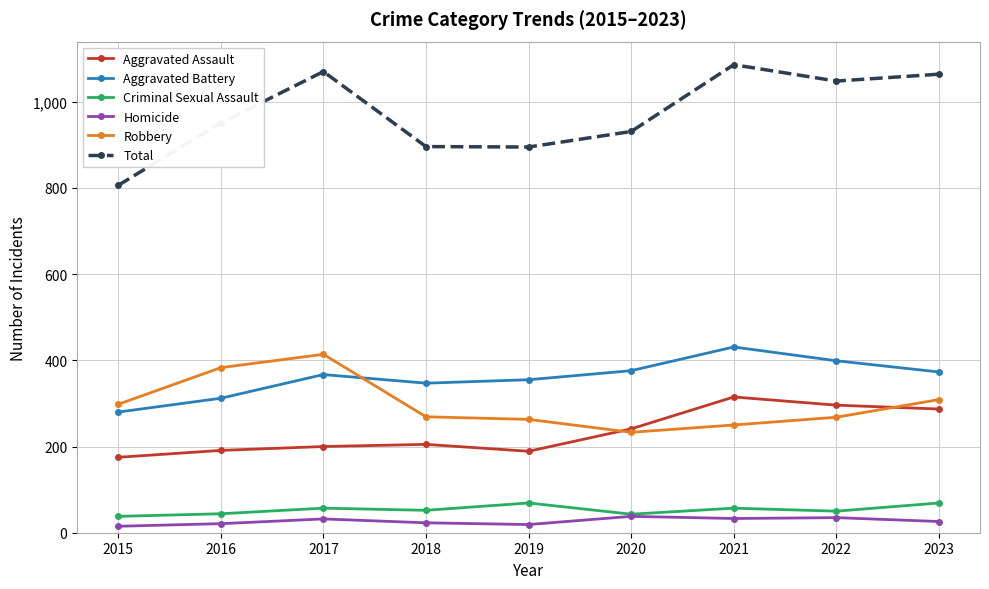

True or false: Aggravated Battery has more than 0 points higher than both neighbors.

True